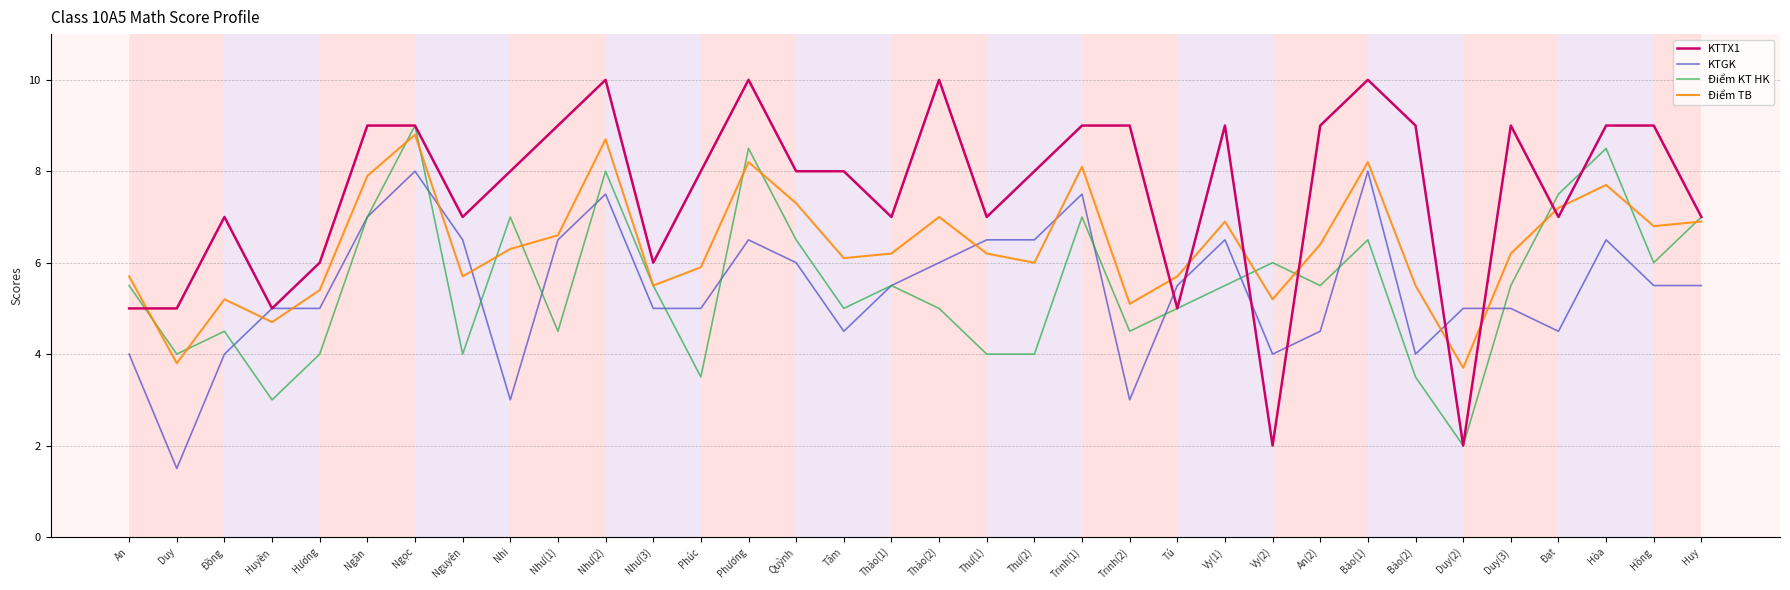

True or false: Điểm TB has more than 0 interior local peaks.

True